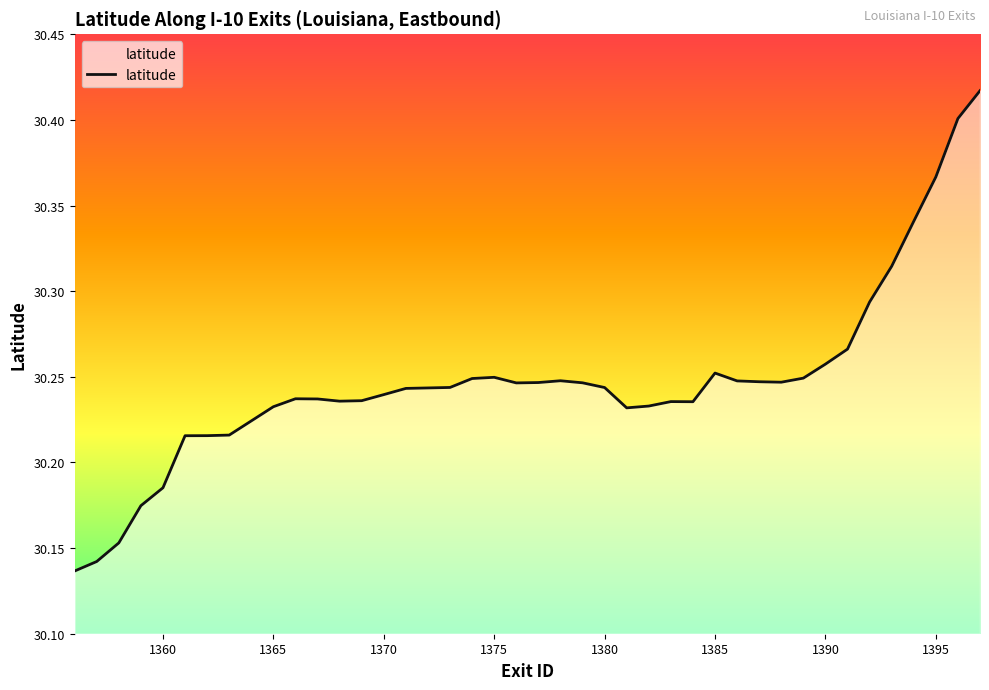

What is the difference between the maximum and minimum values?

0.3